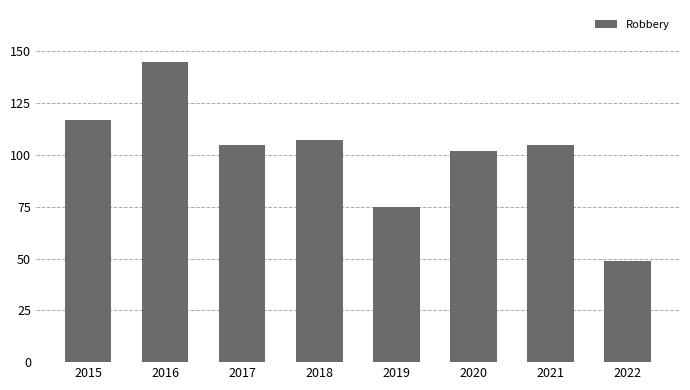

The chart shows a value of 57 at 2017. True or false?

False